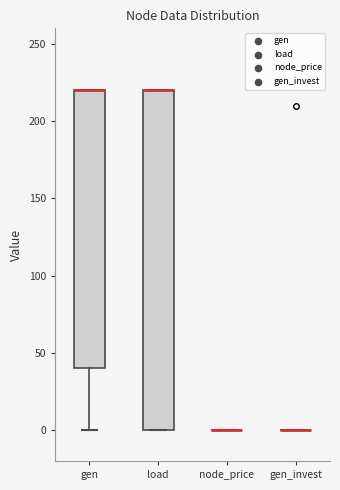

Reading left to right, read every box against the y-axis: the position of its median line, the range the box covers, and the ends of its whiskers. The values are not printed on the chart, so give them approximately, as read against the axis.

gen: median 220 (drawn on the box's upper edge), box 40 to 220, whiskers 0 to 220
load: median 220 (drawn on the box's upper edge), box 0 to 220, whiskers 0 to 220
node_price: box collapsed to a line at 0, whiskers 0 to 0
gen_invest: box collapsed to a line at 0, whiskers 0 to 0